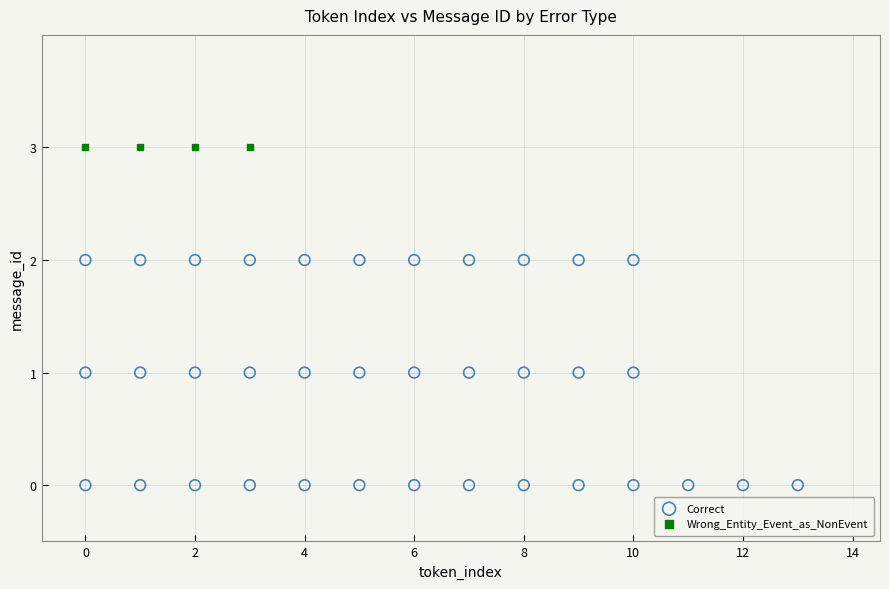

Which series contains the highest Y value?

Wrong_Entity_Event_as_NonEvent